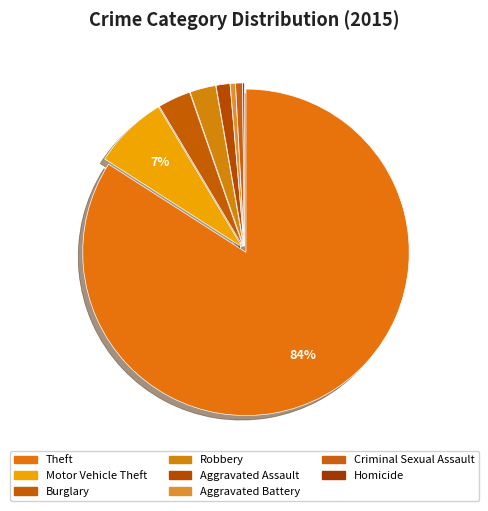

Combined, what portion of the pie is Motor Vehicle Theft and Burglary?

10.6%